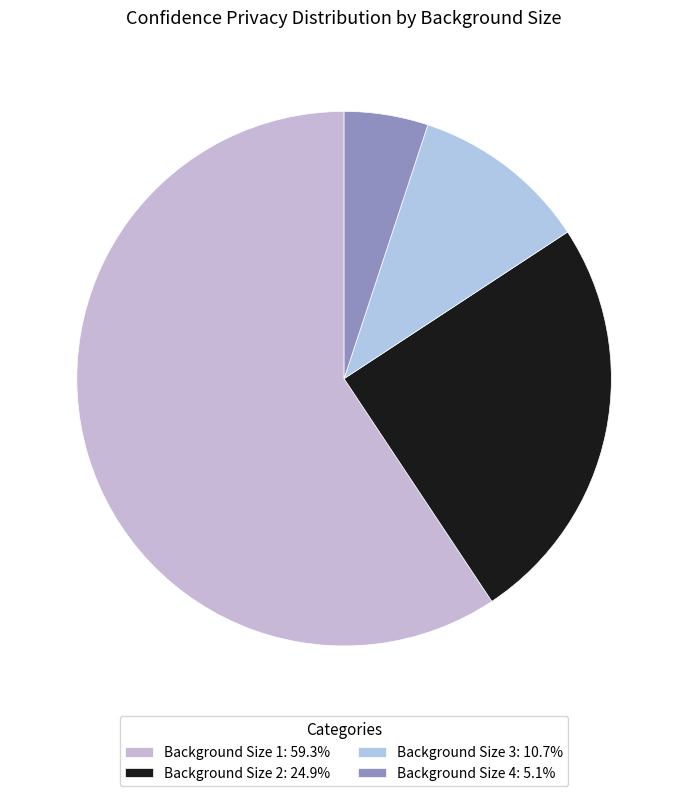

How many segments does this pie chart have?

4